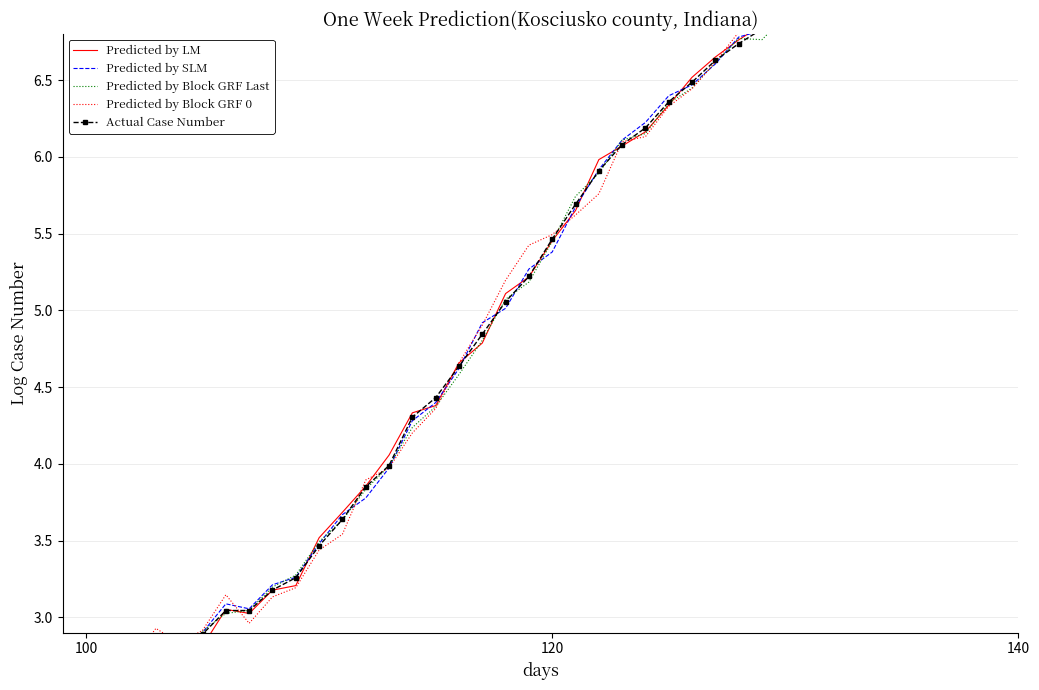

Which series has the largest range (max minus min)?

Predicted by Block GRF 0